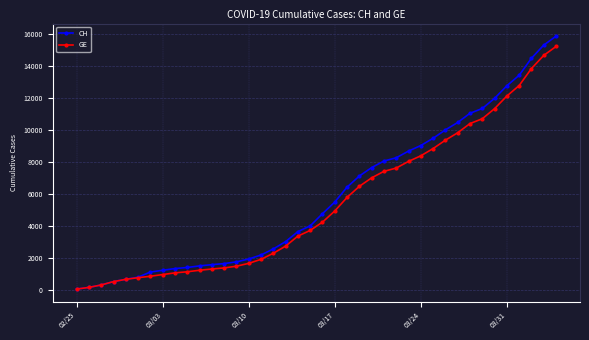

Which series has the largest range (max minus min)?

CH